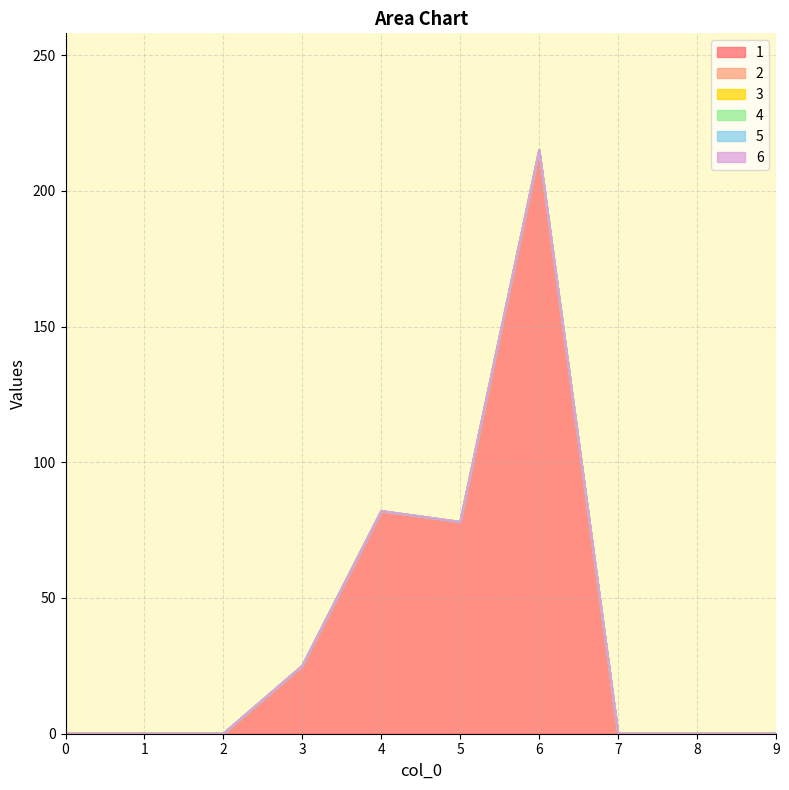

At which category is the sum across all series the highest?

6